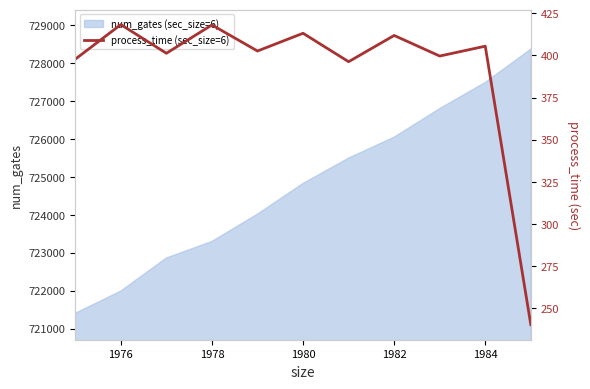

True or false: num_gates (sec_size=6) has a value of 723297 at 1978.

True